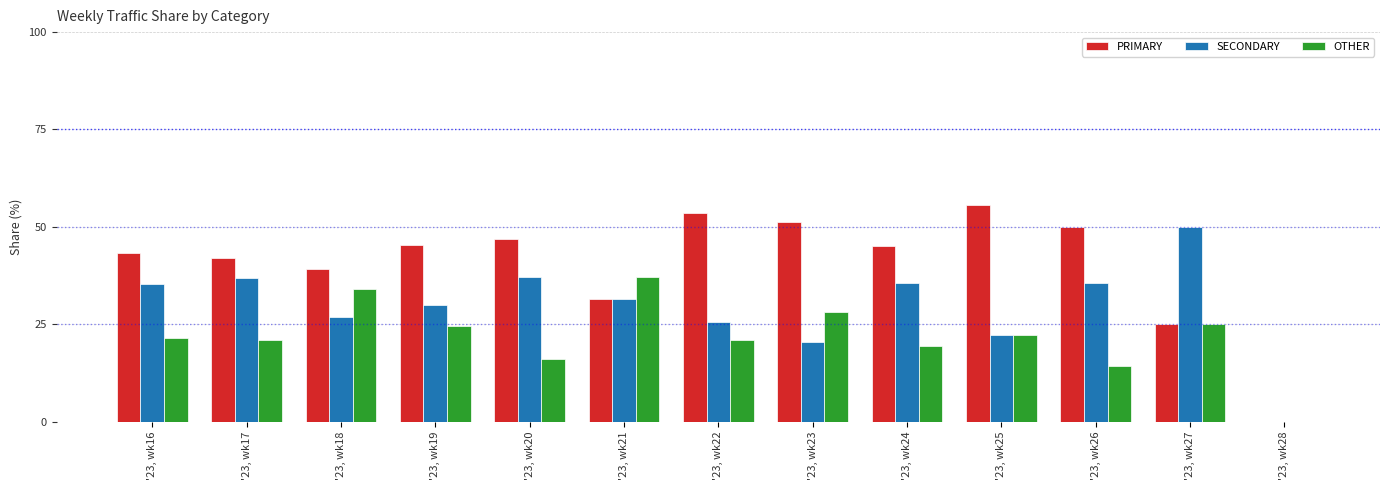

What is the highest value of the SECONDARY series?

50.0